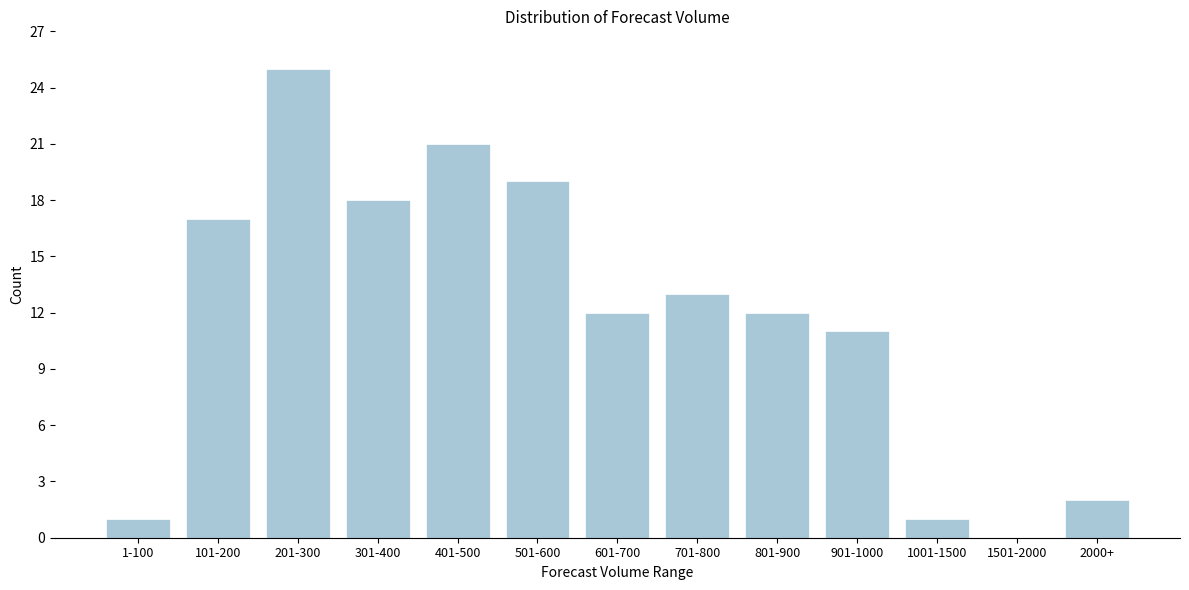

Reading right to left, what are all the values shown in this chart?

2000+=2	1501-2000=0	1001-1500=1	901-1000=11	801-900=12	701-800=13	601-700=12	501-600=19	401-500=21	301-400=18	201-300=25	101-200=17	1-100=1